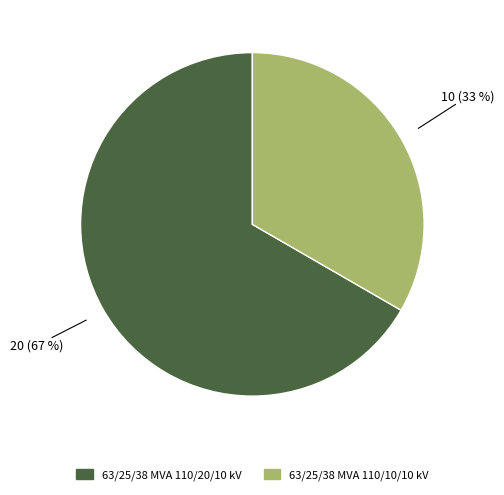

What is the ratio of the value at 63/25/38 MVA 110/20/10 kV to the value at 63/25/38 MVA 110/10/10 kV?

2.0